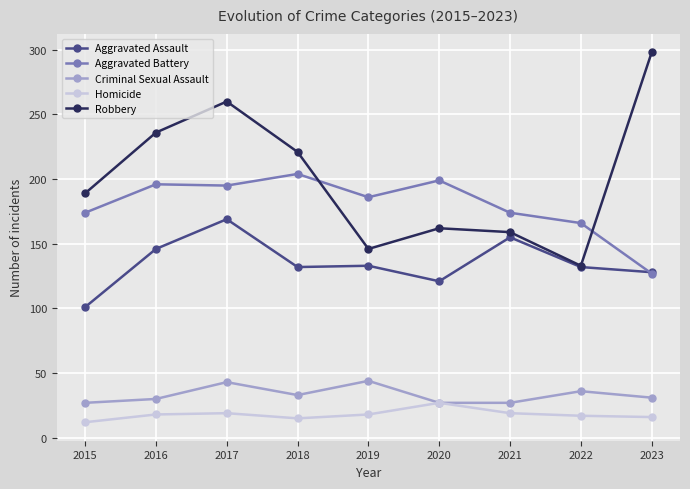

How many lines are shown in the chart?

5